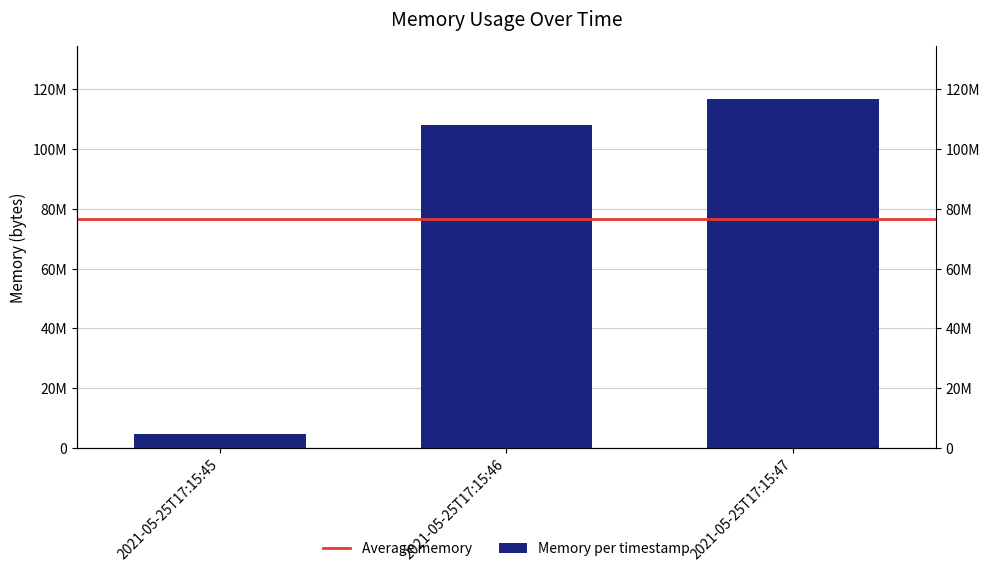

How many data points are less than 108109824?

1